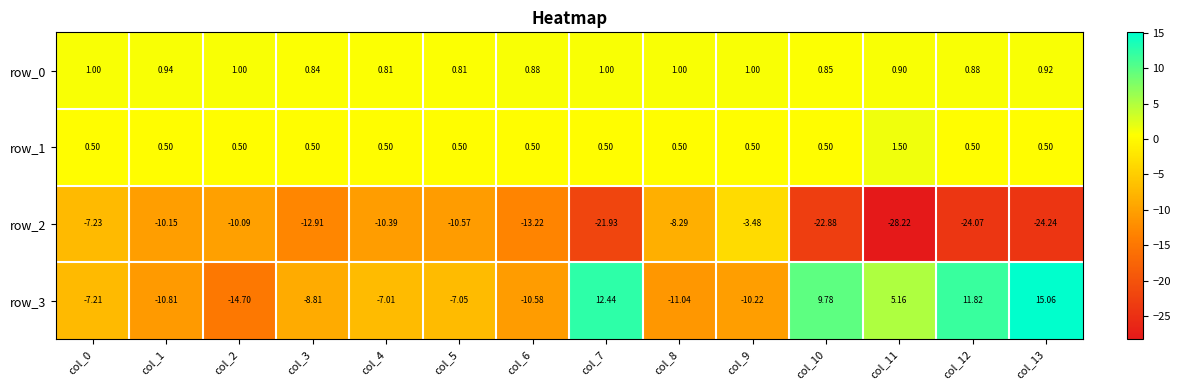

Is the value of row_0 at col_5 greater than the value of row_3 at col_0?

Yes